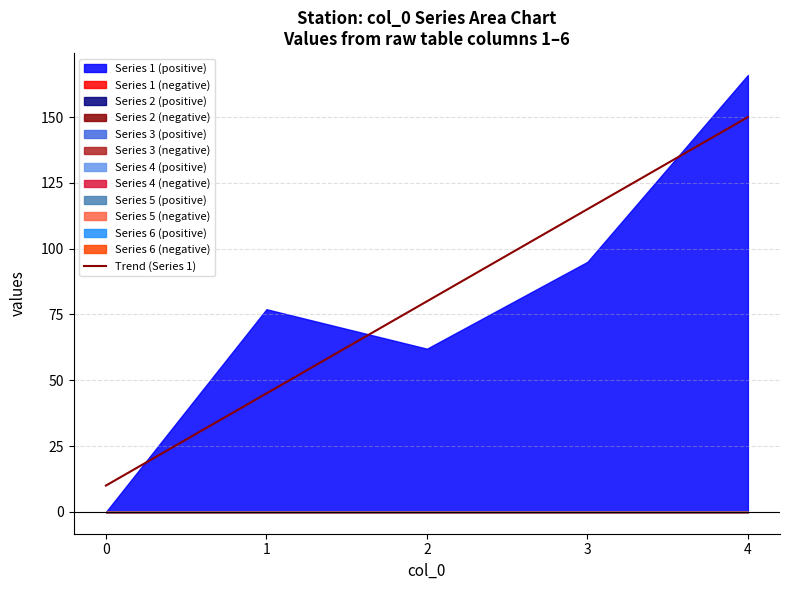

The chart shows a value of 2.2 at 0. True or false?

False